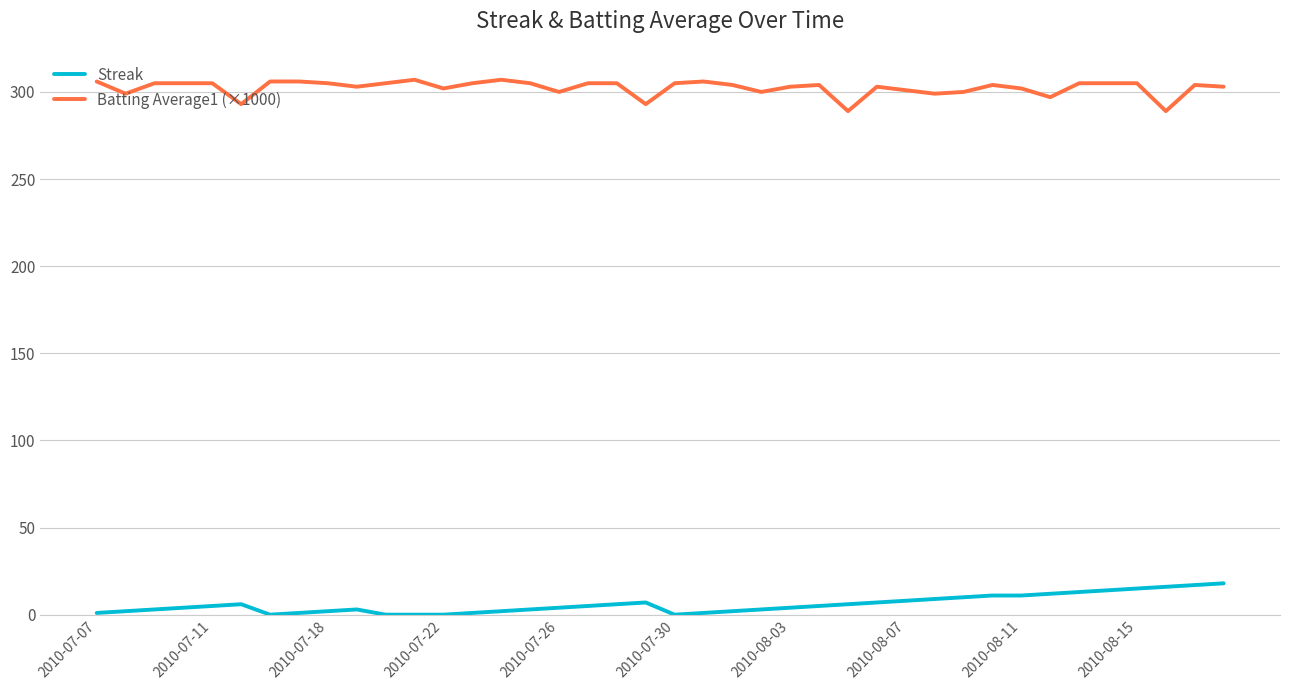

Rank the series by their maximum value, from highest to lowest.

Batting Average1 (×1000), Streak